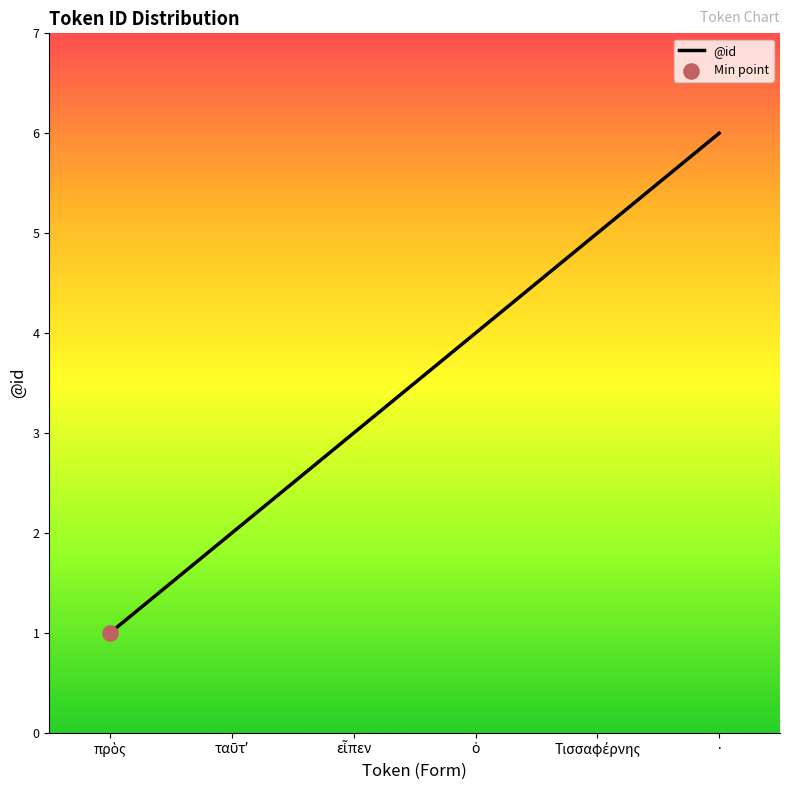

Which category has the highest value across all series?

·